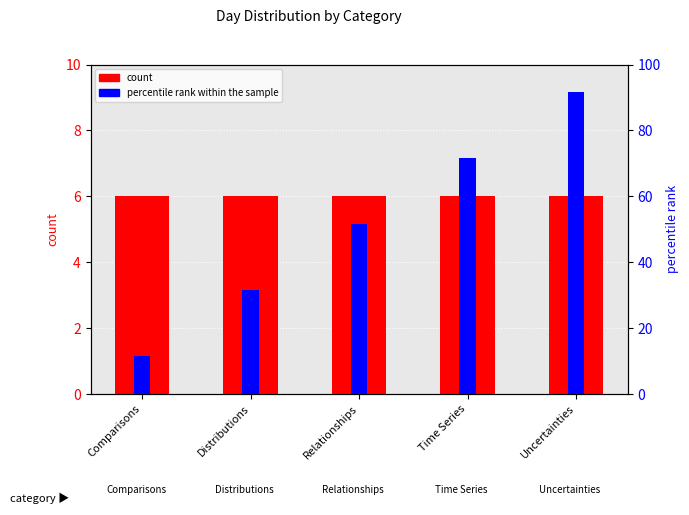

At which category does the chart reach its peak across all series?

Uncertainties